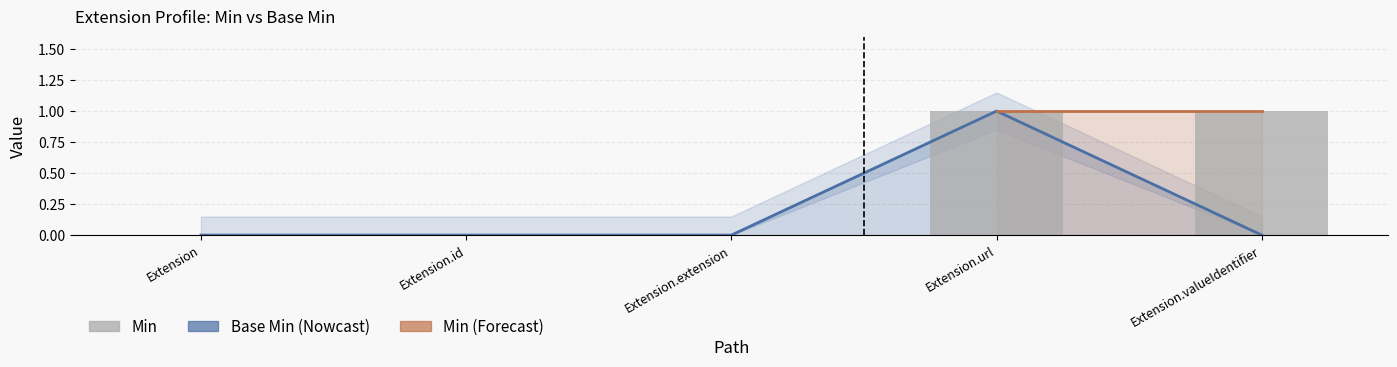

Which label corresponds to the smallest value in the chart?

Extension